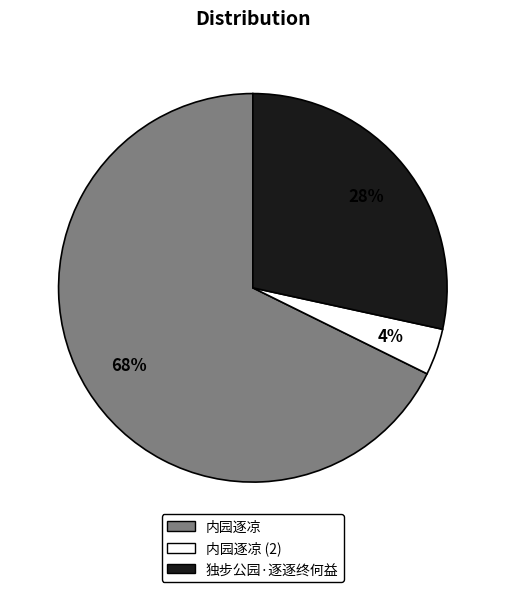

To the nearest percent, what is the average slice percentage?

33%